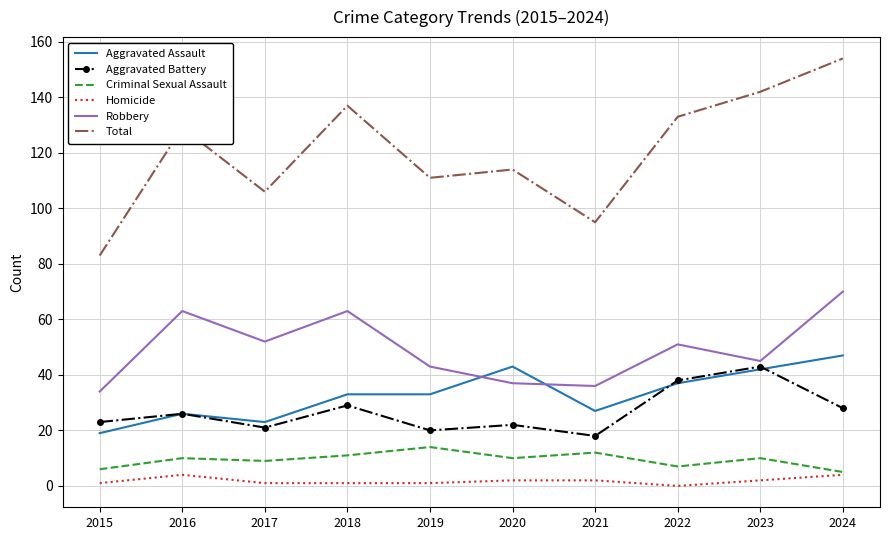

What are all the series names shown in the legend?

Aggravated Assault, Aggravated Battery, Criminal Sexual Assault, Homicide, Robbery, Total